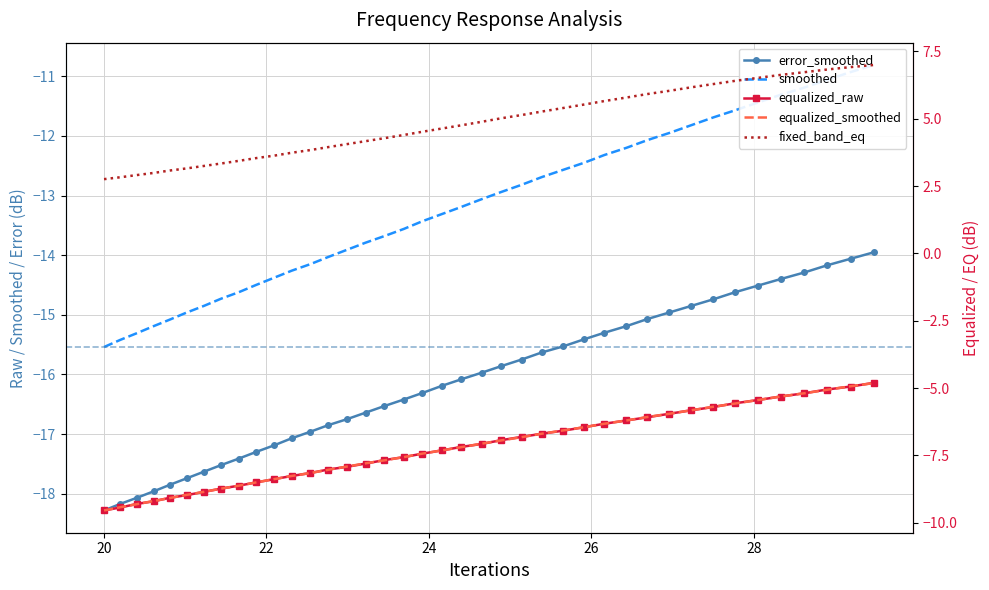

List the series in order of their peak value, highest first.

fixed_band_eq, equalized_raw, equalized_smoothed, smoothed, error_smoothed